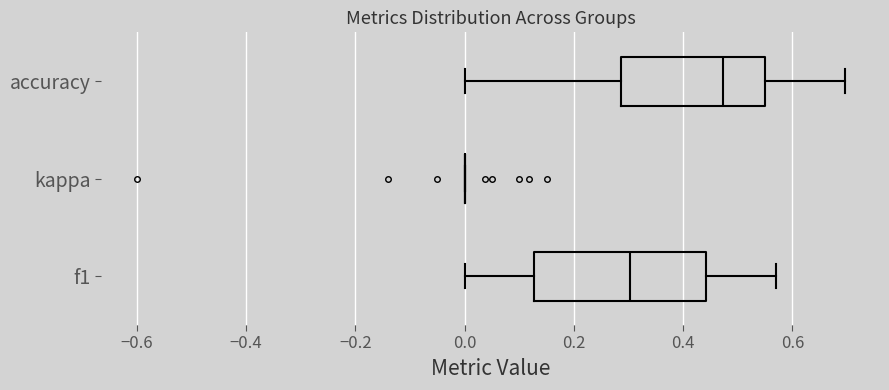

Reading bottom to top, read every box against the x-axis: the position of its median line, the range the box covers, and the ends of its whiskers. The values are not printed on the chart, so give them approximately, as read against the axis.

f1: median 0.30, box 0.12 to 0.44, whiskers 0.00 to 0.58
kappa: box collapsed to a line at 0.00, whiskers 0.00 to 0.00
accuracy: median 0.48, box 0.28 to 0.56, whiskers 0.00 to 0.70